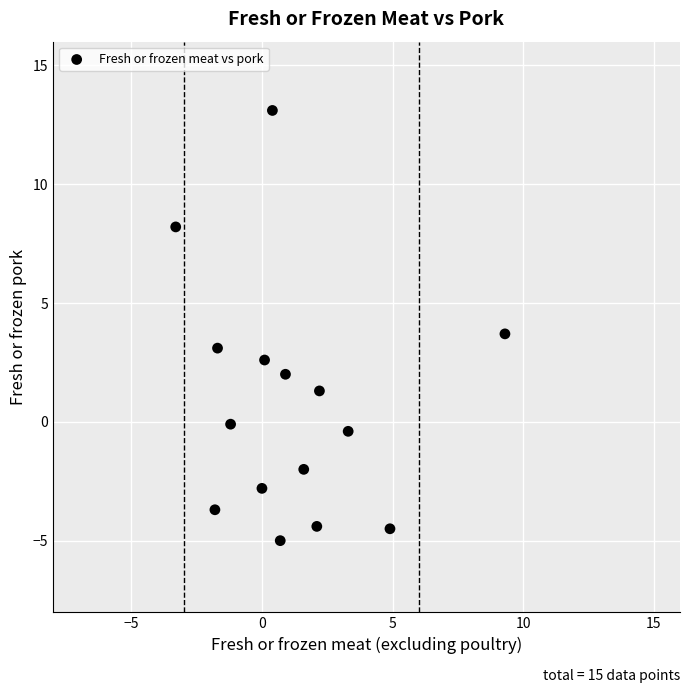

What is the range of Y values (max minus min)?

18.1